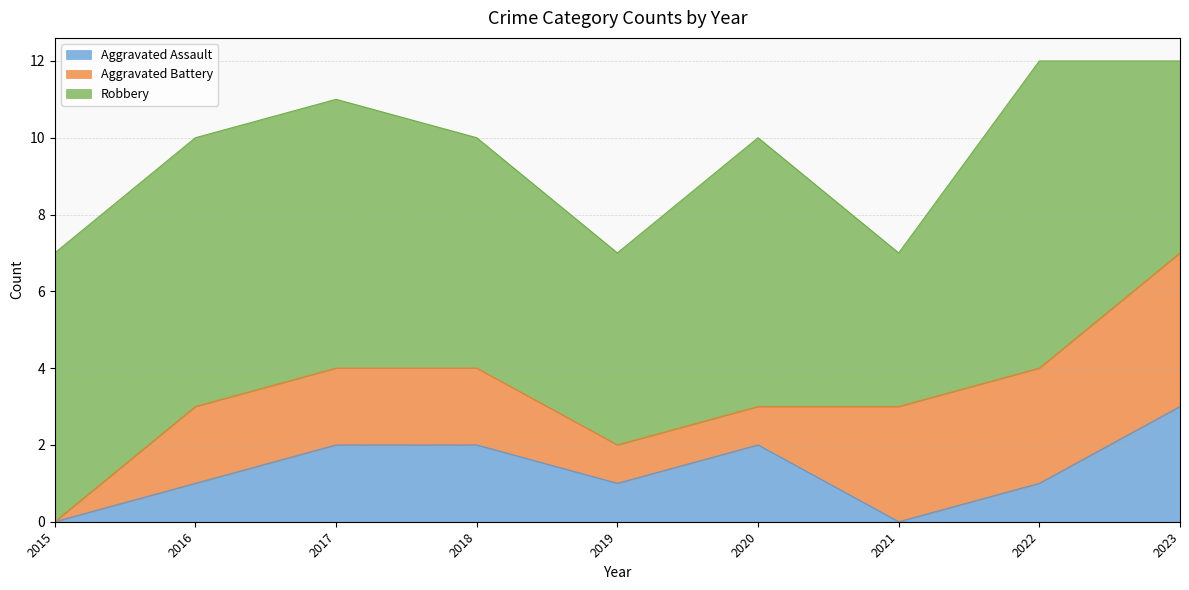

At which category does Aggravated Assault reach its first local valley?

2019